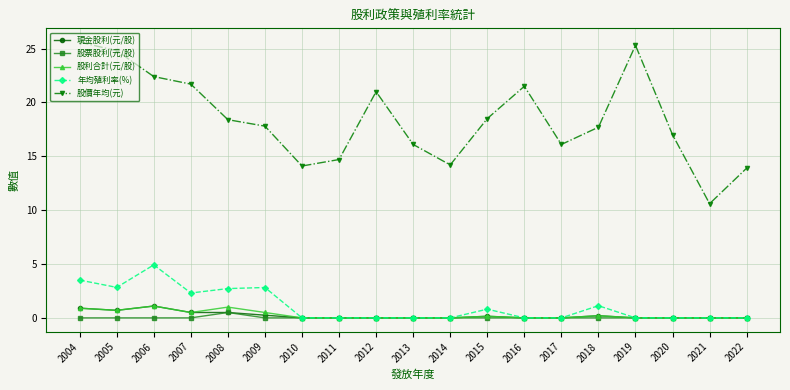

What is the difference between the second highest and minimum values in the 股利合計(元/股) series?

1.0